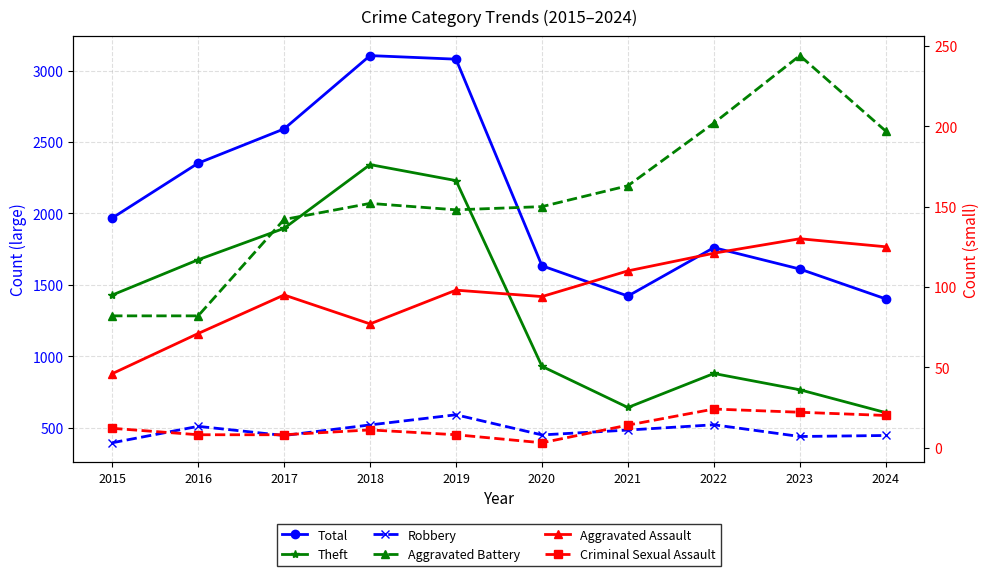

Rank the series at 2015 from lowest to highest value.

Criminal Sexual Assault, Aggravated Assault, Aggravated Battery, Robbery, Theft, Total